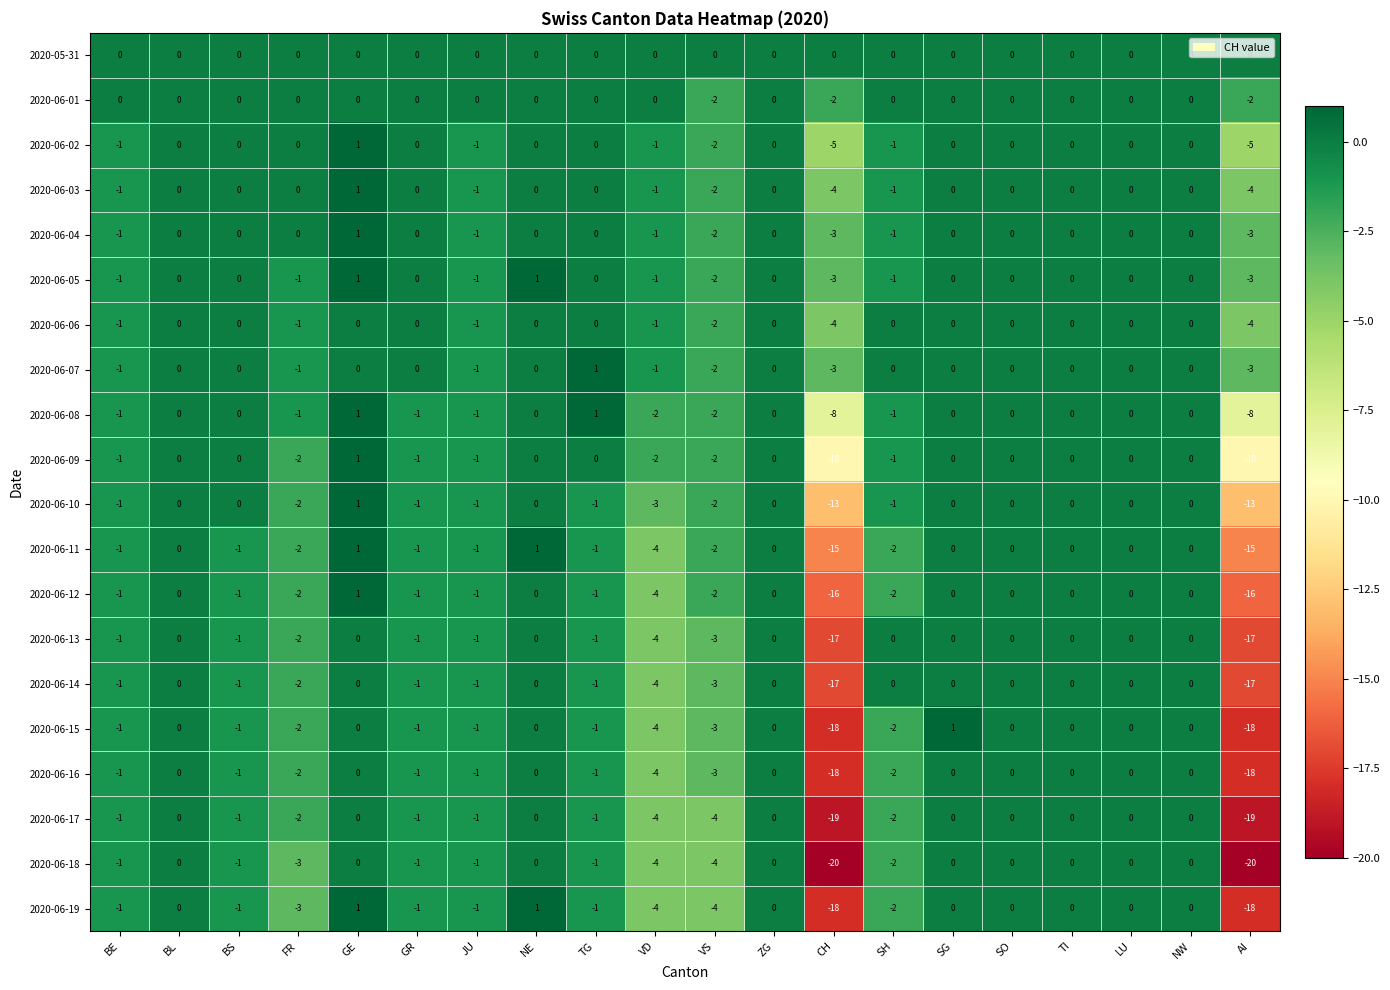

How many distinct data groups are displayed?

20